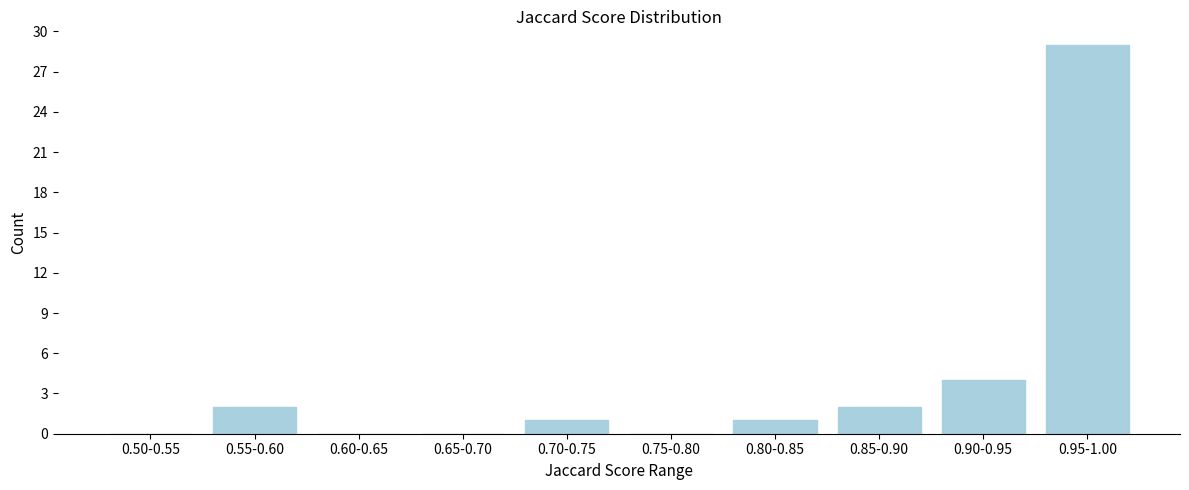

Reading left to right, transcribe all the data shown in this chart.

0.50-0.55=0	0.55-0.60=2	0.60-0.65=0	0.65-0.70=0	0.70-0.75=1	0.75-0.80=0	0.80-0.85=1	0.85-0.90=2	0.90-0.95=4	0.95-1.00=29